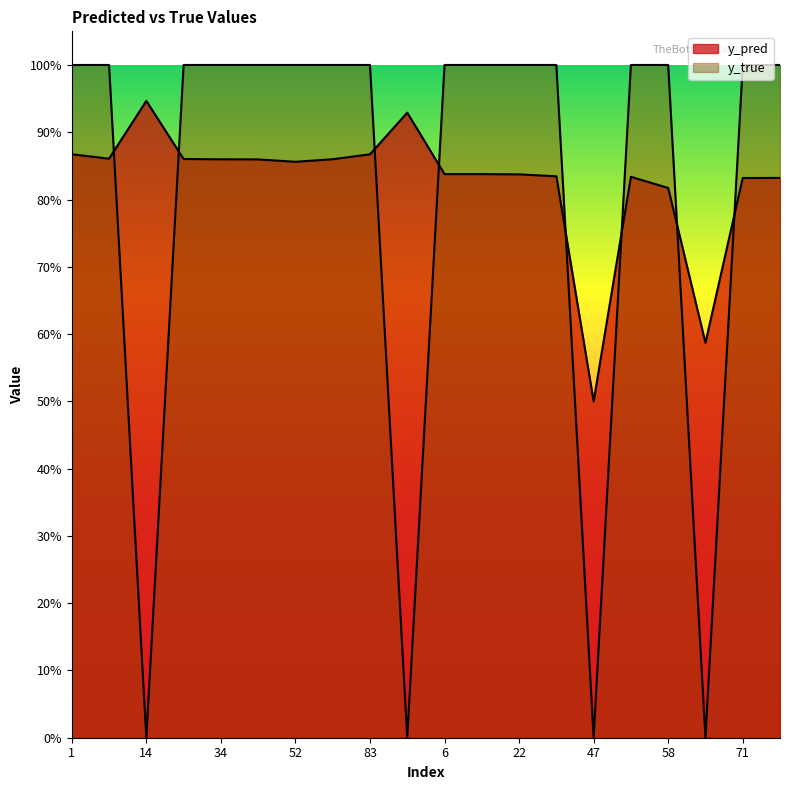

What is the total value across all series at 58?

1.8